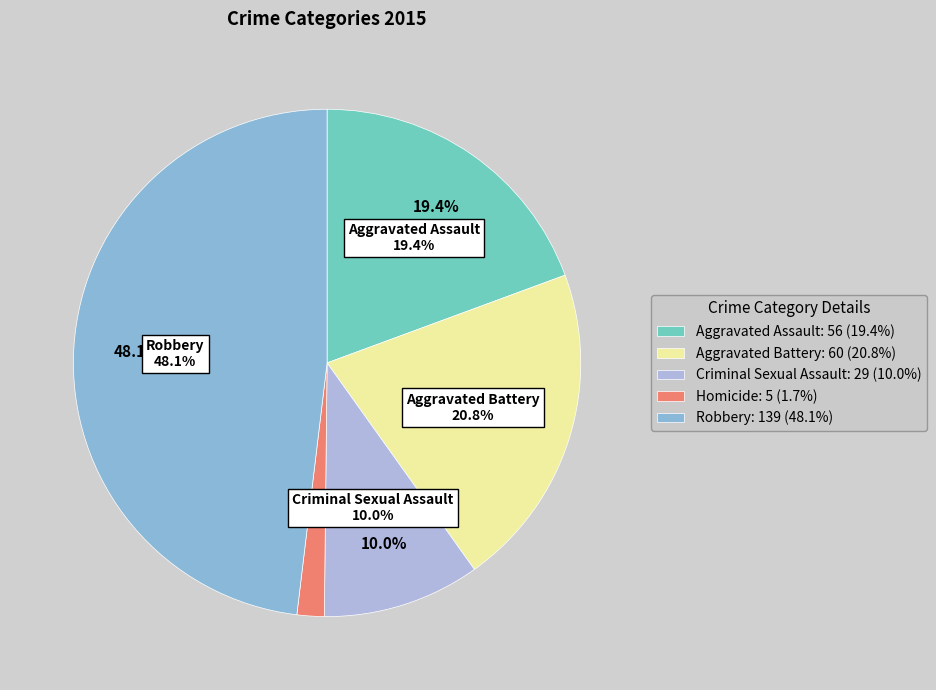

Rank the categories by value from lowest to highest.

Homicide, Criminal Sexual Assault, Aggravated Assault, Aggravated Battery, Robbery